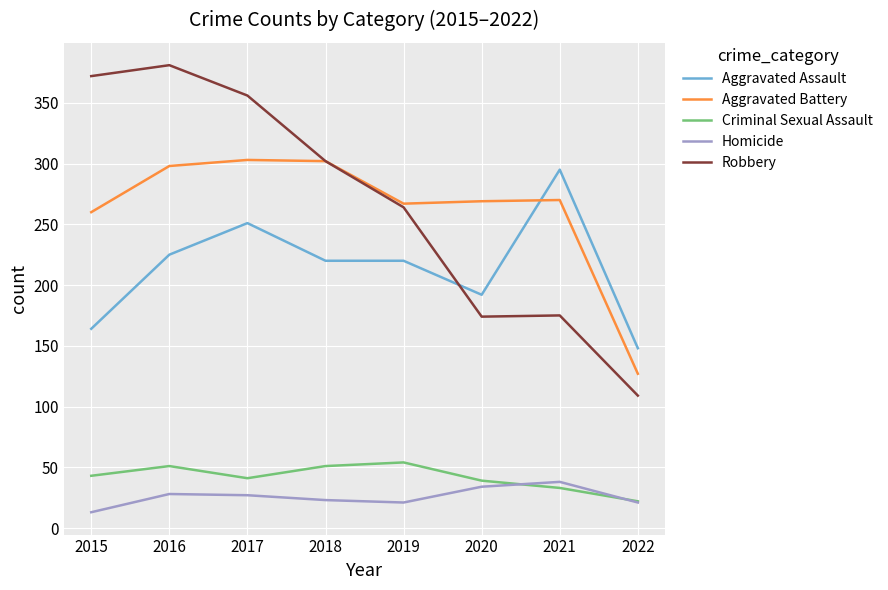

The value of Robbery at 2019 is 142. True or false?

False